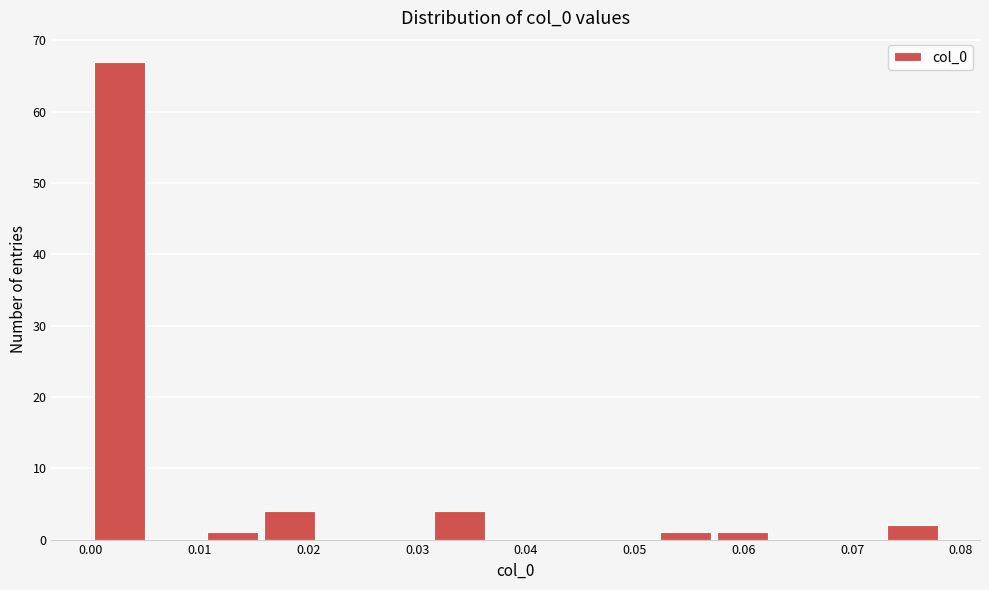

Reading left to right, transcribe this chart: for each bar, give the range it covers on the x-axis and its height. Neither the bar edges nor the heights are printed on the chart, so give them approximately, as read against the axes.

0.000 to 0.005: 67
0.005 to 0.010: 0
0.010 to 0.016: 1
0.016 to 0.021: 4
0.021 to 0.026: 0
0.026 to 0.031: 0
0.031 to 0.036: 4
0.036 to 0.042: 0
0.042 to 0.047: 0
0.047 to 0.052: 0
0.052 to 0.057: 1
0.057 to 0.063: 1
0.063 to 0.068: 0
0.068 to 0.073: 0
0.073 to 0.078: 2